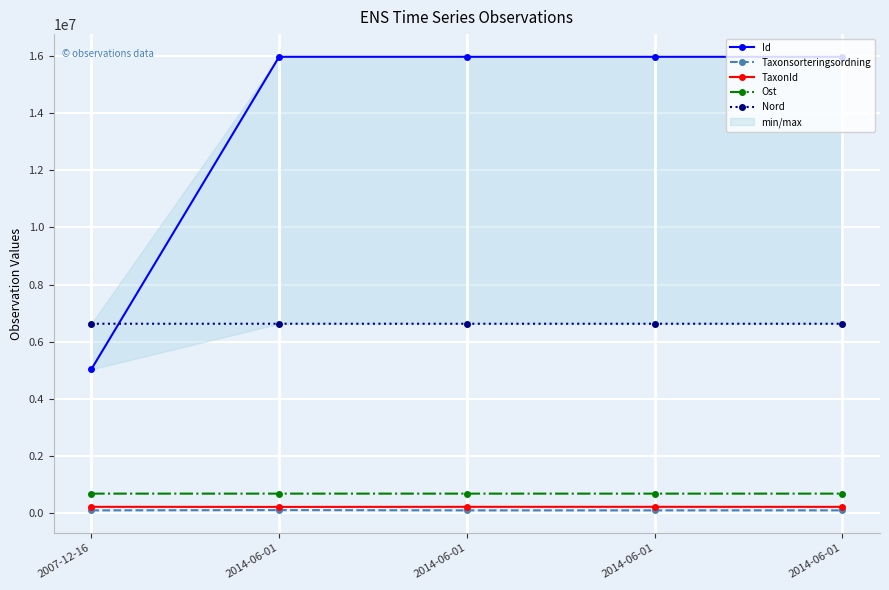

Reading right to left, what are all the values shown in this chart?

Id: 15966917.0	15966916.0	15966919.0	15966914.0	5034208.0
Taxonsorteringsordning: 99398.0	98431.0	98520.0	108194.0	98519.0
TaxonId: 221235.0	222771.0	222498.0	219711.0	222498.0
Ost: 684486.8	684486.8	684486.8	684486.8	684465.3
Nord: 6627875.3	6627875.3	6627875.3	6627875.3	6627891.9